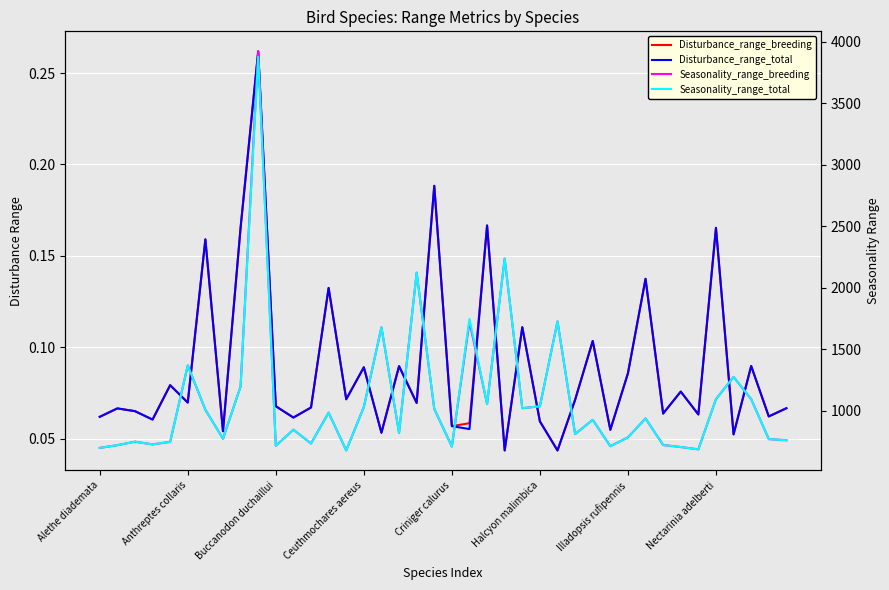

Reading left to right, transcribe all the data shown in this chart.

Disturbance_range_breeding: 0.1	0.1	0.1	0.1	0.1	0.1	0.2	0.1	0.2	0.3	0.1	0.1	0.1	0.1	0.1	0.1	0.1	0.1	0.1	0.2	0.1	0.1	0.2	0.0	0.1	0.1	0.0	0.1	0.1	0.1	0.1	0.1	0.1	0.1	0.1	0.2	0.1	0.1	0.1	0.1
Disturbance_range_total: 0.1	0.1	0.1	0.1	0.1	0.1	0.2	0.1	0.2	0.3	0.1	0.1	0.1	0.1	0.1	0.1	0.1	0.1	0.1	0.2	0.1	0.1	0.2	0.0	0.1	0.1	0.0	0.1	0.1	0.1	0.1	0.1	0.1	0.1	0.1	0.2	0.1	0.1	0.1	0.1
Seasonality_range_breeding: 696.0	718.0	746.5	724.4	745.0	1366.8	1006.3	770.8	1195.7	3922.0	713.8	844.0	731.9	982.7	675.3	1028.3	1676.6	818.4	2121.3	1014.0	706.7	1722.1	1052.7	2235.7	1018.8	1034.4	1724.9	808.6	924.2	710.0	781.7	935.5	719.6	703.0	684.2	1092.2	1273.1	1092.8	767.6	758.3
Seasonality_range_total: 696.0	718.0	746.5	724.4	745.0	1366.8	1006.3	770.8	1195.7	3877.2	713.8	844.0	731.9	982.7	675.3	1028.3	1676.6	818.4	2121.3	1014.0	706.7	1744.8	1052.7	2235.7	1018.8	1034.4	1724.9	808.6	924.2	710.0	781.7	935.5	719.6	703.0	684.2	1092.2	1273.1	1092.8	767.6	758.3